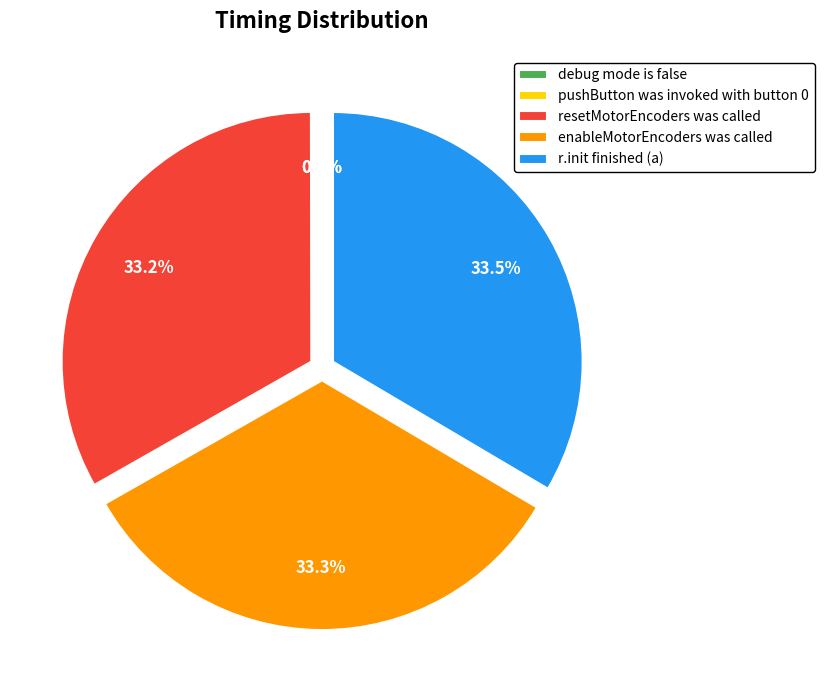

What percentage do r.init finished (a) and resetMotorEncoders was called together represent?

66.7%